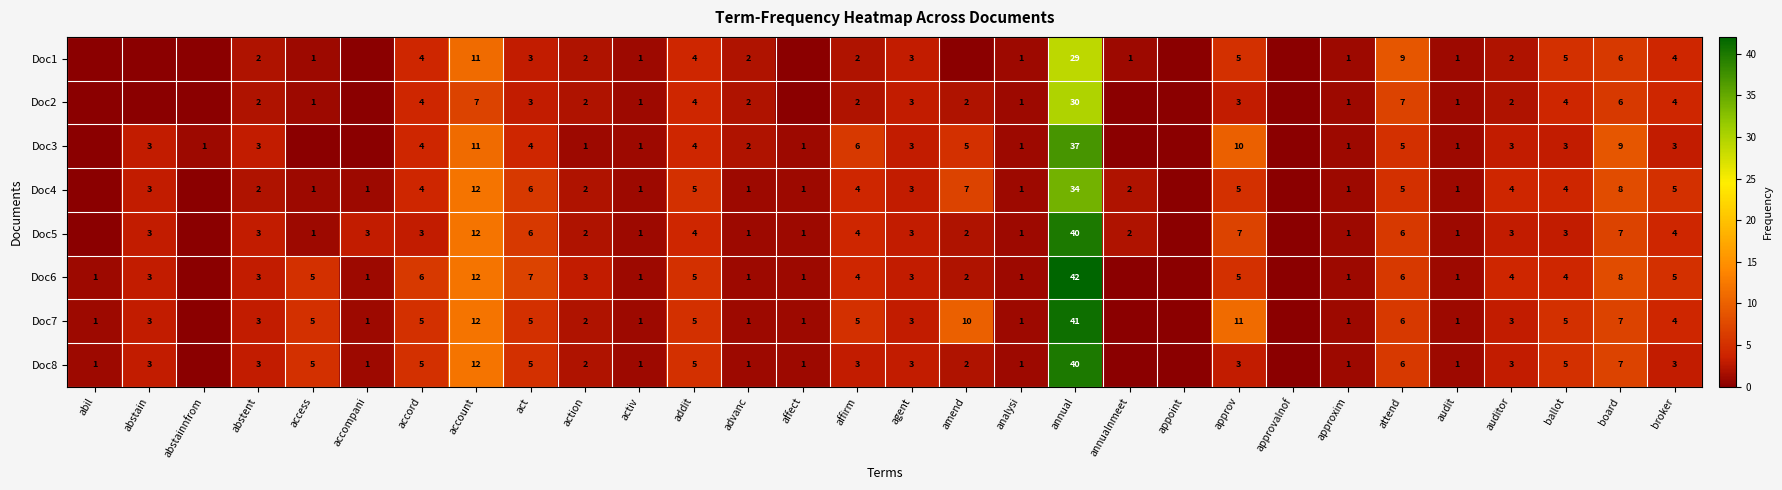

What is the total value across all series at addit?

36